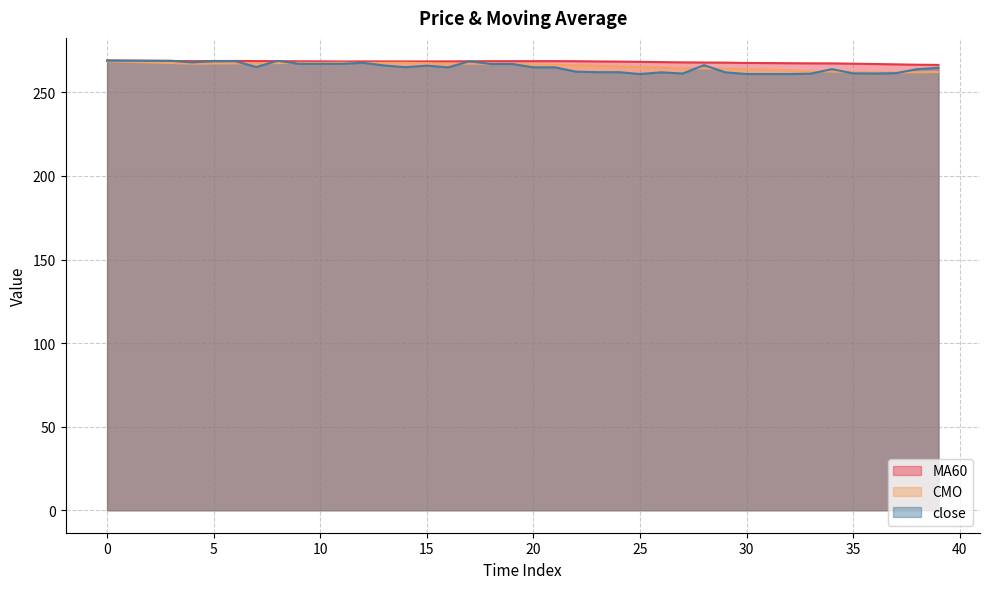

Count the number of data series in this chart.

3